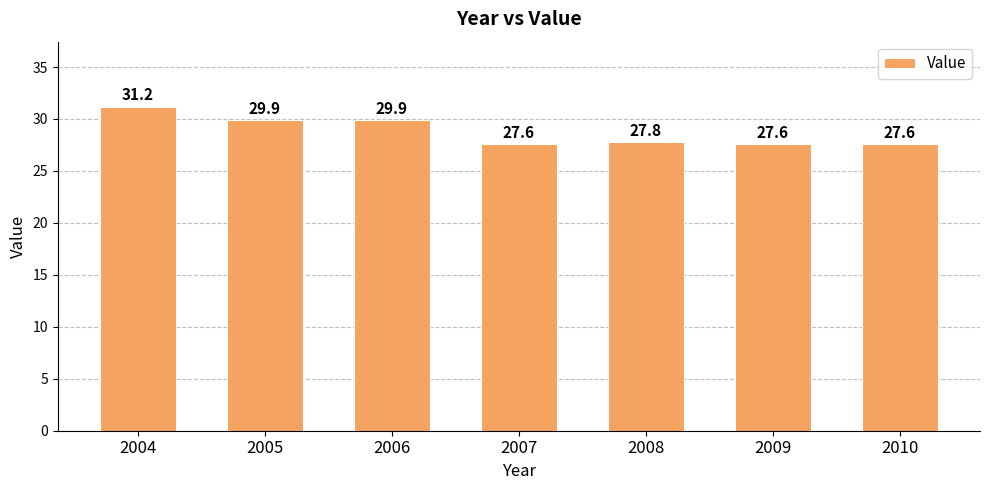

Approximately how many times larger is the value at 2007 compared to 2004?

0.9